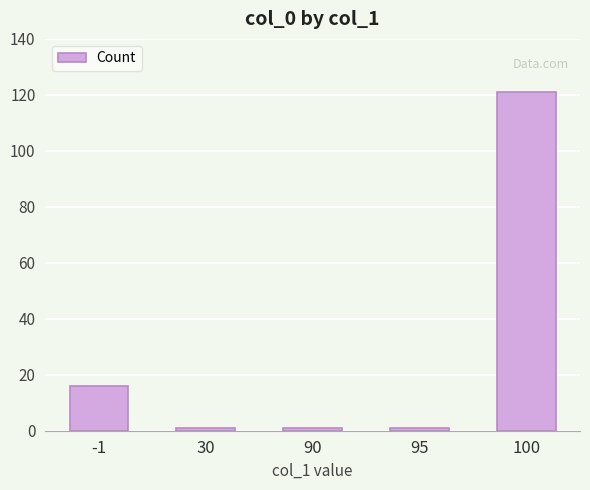

Is it true that the value at -1 is 16?

True